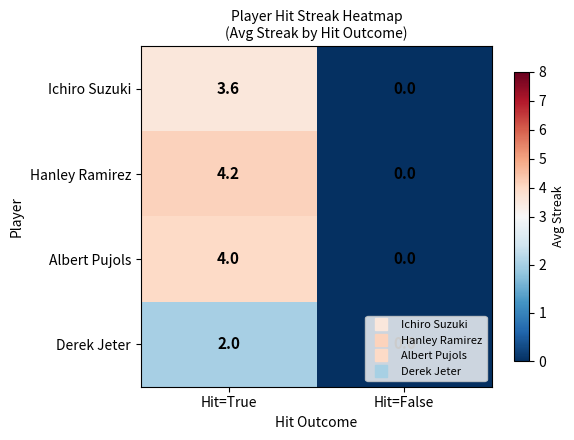

Which series has the largest total across all categories?

Hanley Ramirez